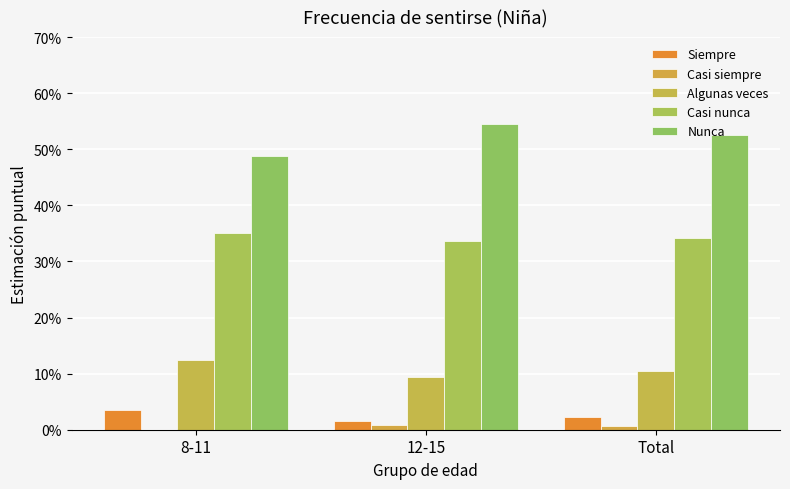

What is the highest value of the Nunca series?

0.5